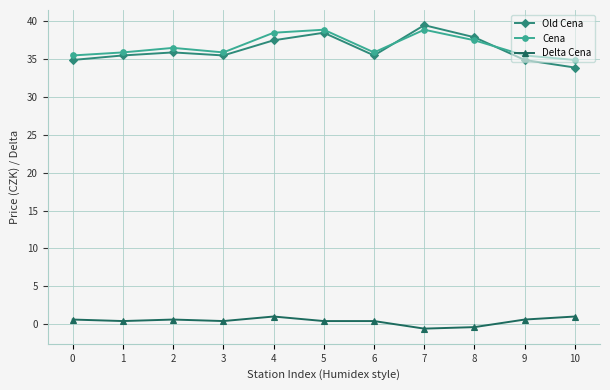

What is the difference between the maximum and minimum values in the Cena series?

4.0